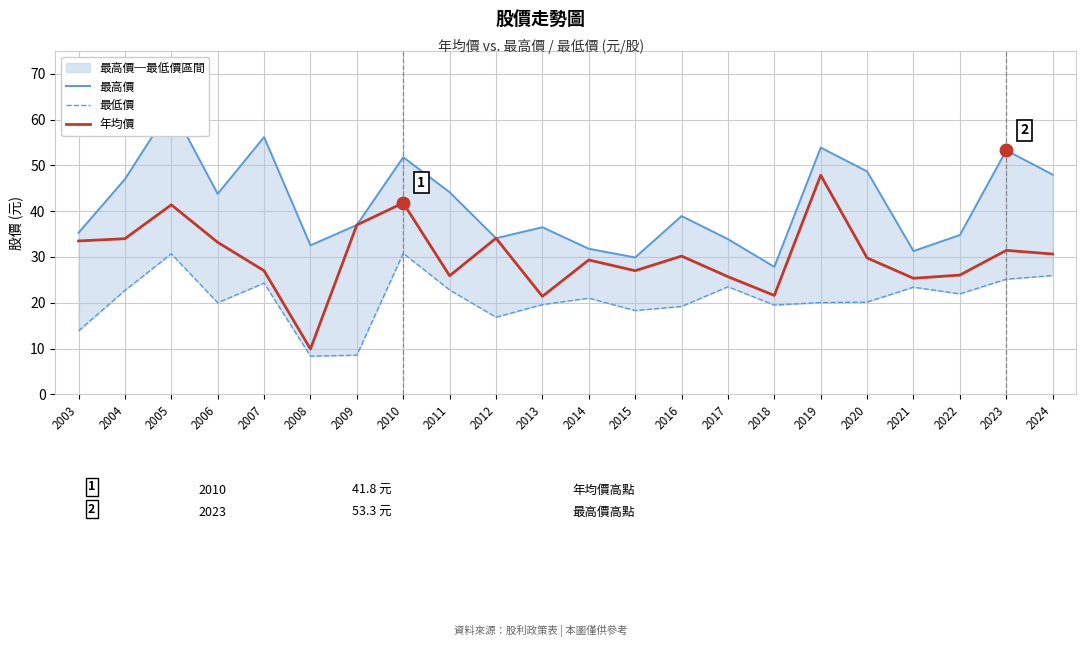

At how many categories does at least one series exceed 37?

11